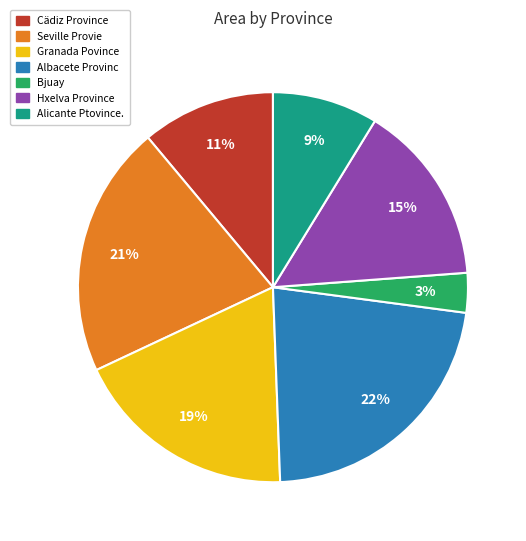

Combined, do Albacete Provinc and Seville Provie account for over 50%?

No